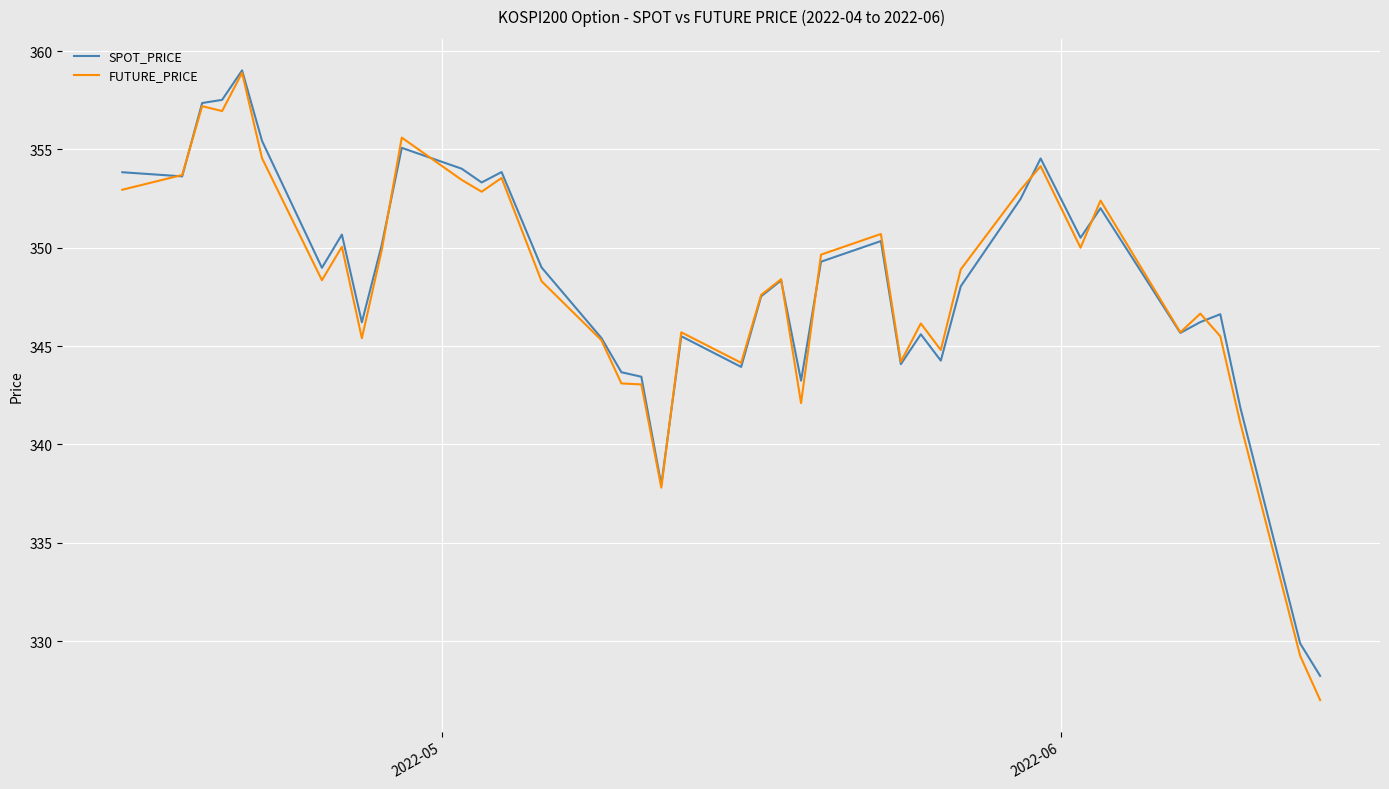

Which series has the widest spread of values?

FUTURE_PRICE